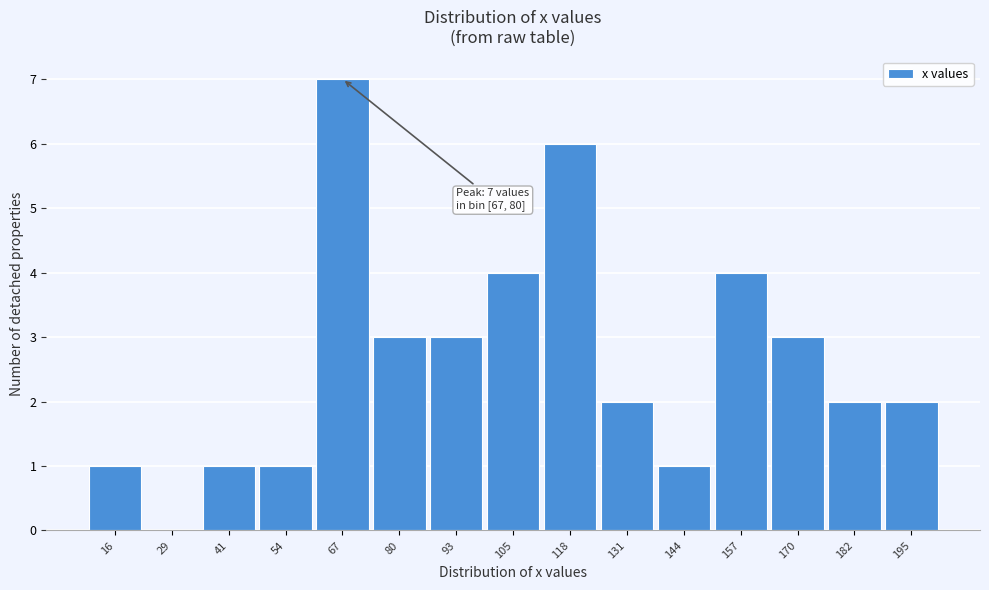

Reading left to right, list all the values displayed in this chart.

16=1	29=0	41=1	54=1	67=7	80=3	93=3	105=4	118=6	131=2	144=1	157=4	170=3	182=2	195=2